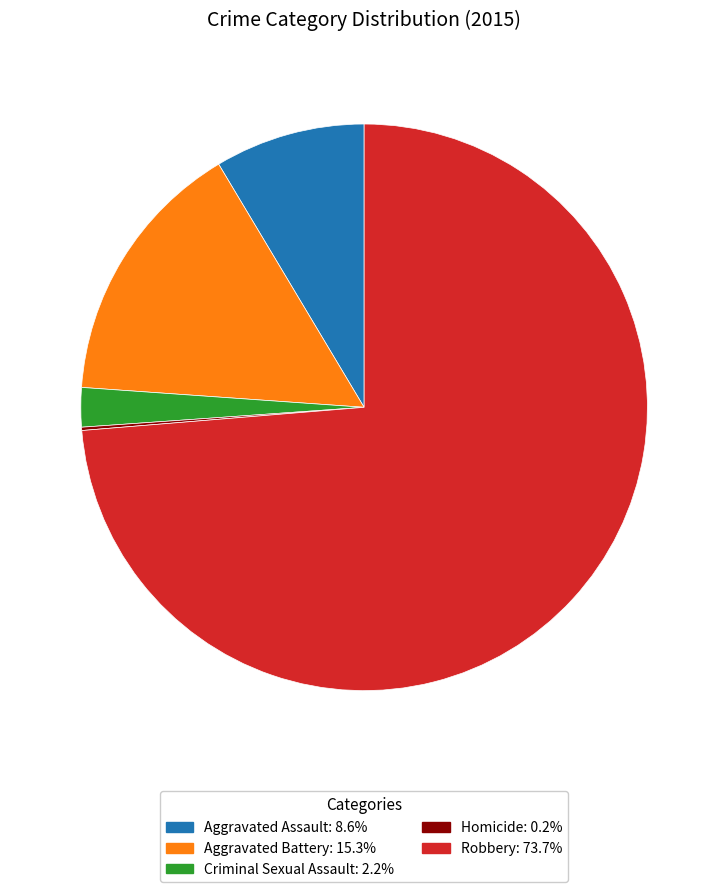

Which has a higher value, Aggravated Battery or Robbery?

Robbery